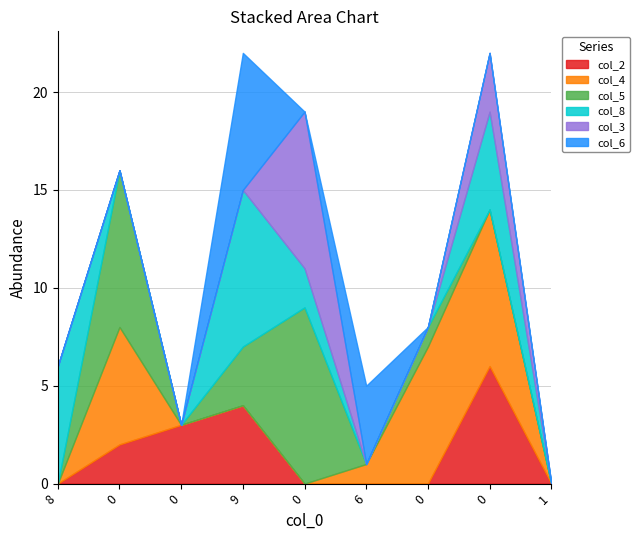

What is the spread (max minus min) of values at 3?

8